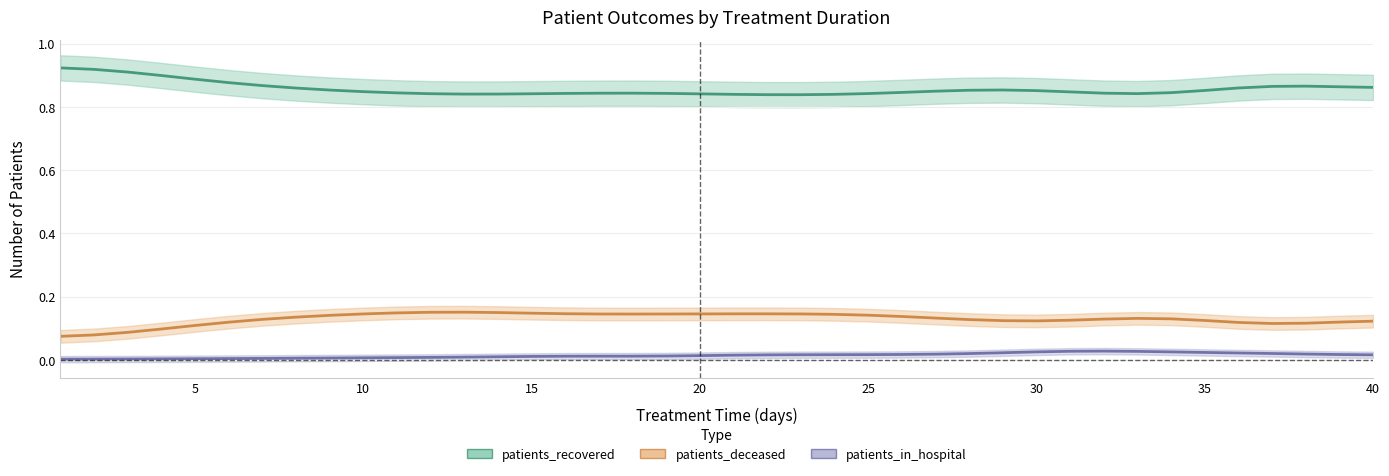

Is it true that patients_deceased equals 0.1 at 30?

True